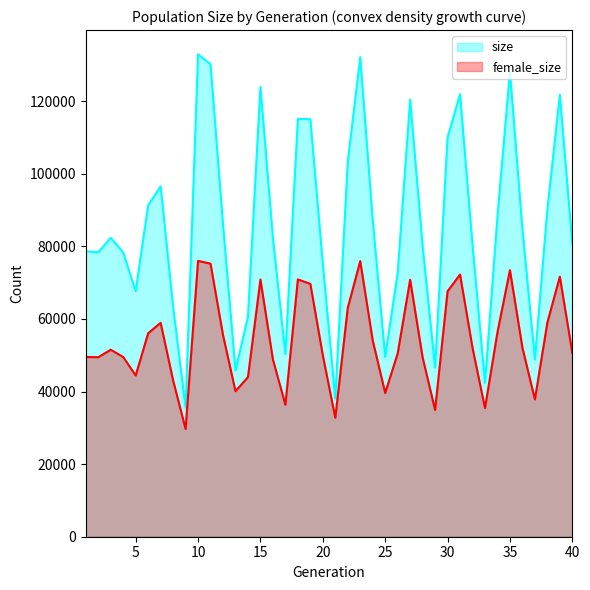

What are all the series names shown in the legend?

size, female_size